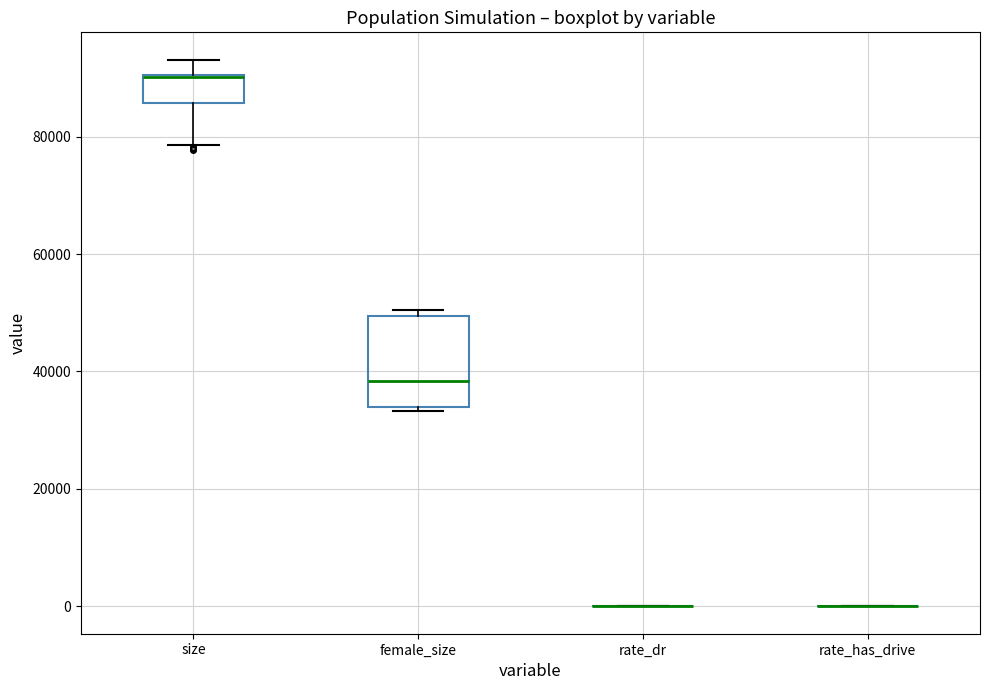

Reading left to right, transcribe this box plot: for each box, give where its median line is, the range the box spans, and where its two whiskers end, as read against the y-axis. The values are not printed on the chart, so give them approximately, as read against the axis.

size: median 90000 (drawn on the box's upper edge), box 86000 to 90000, whiskers 78000 to 94000
female_size: median 38000, box 34000 to 50000, whiskers 34000 (just below the box's lower edge) to 50000 (just above the box's upper edge)
rate_dr: box collapsed to a line at 0, whiskers 0 to 0
rate_has_drive: box collapsed to a line at 0, whiskers 0 to 0